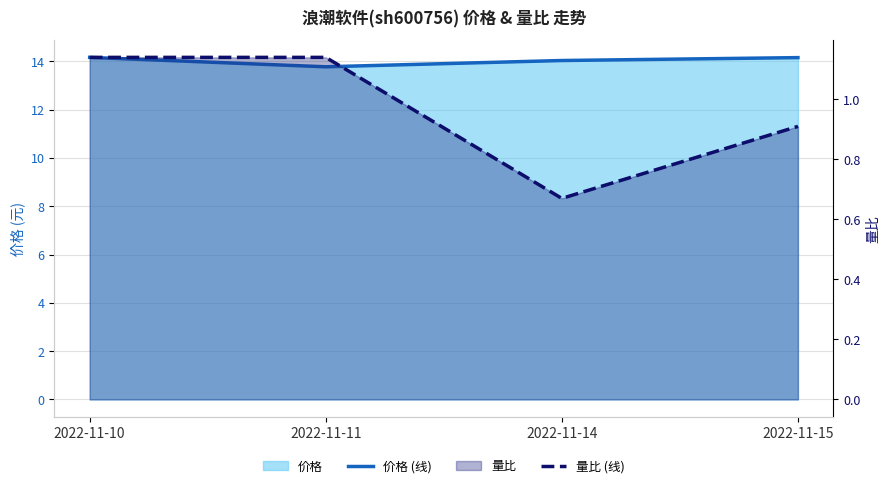

True or false: 量比 (线) and 价格 (线) intersect in this chart.

False